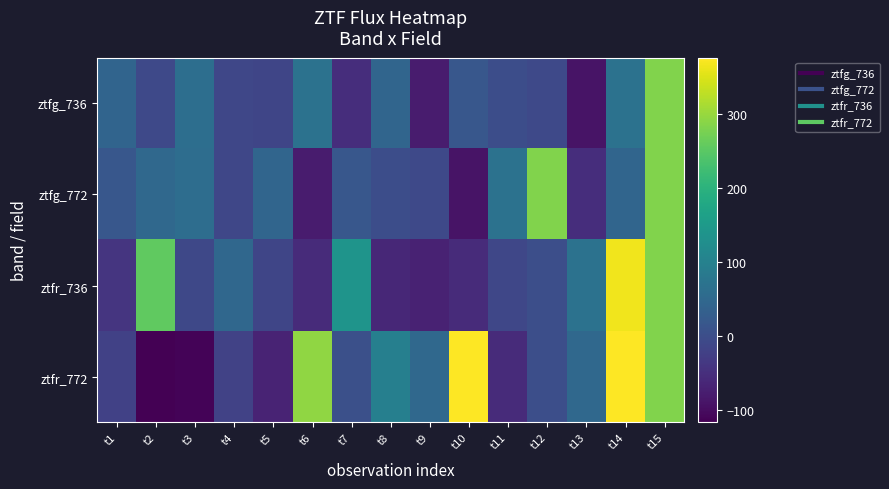

Which series changed the most between t5 and t11?

ztfg_772